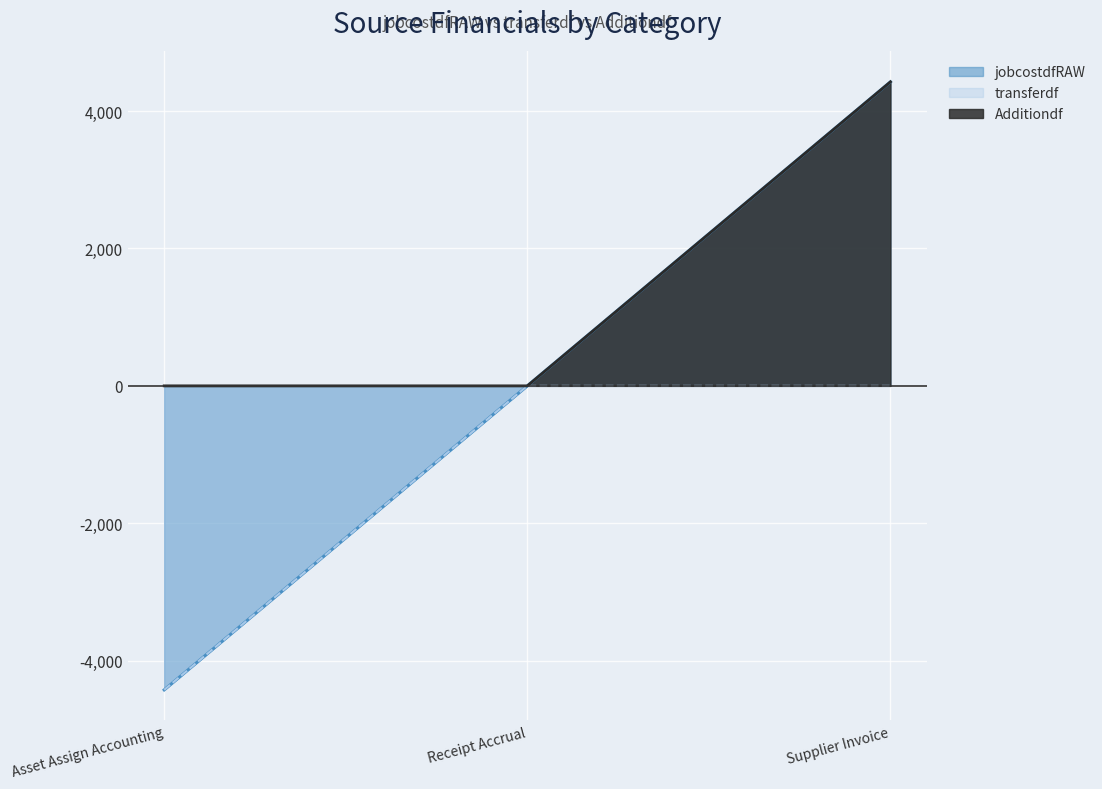

The value of transferdf at Asset Assign Accounting is -4426.2. True or false?

True